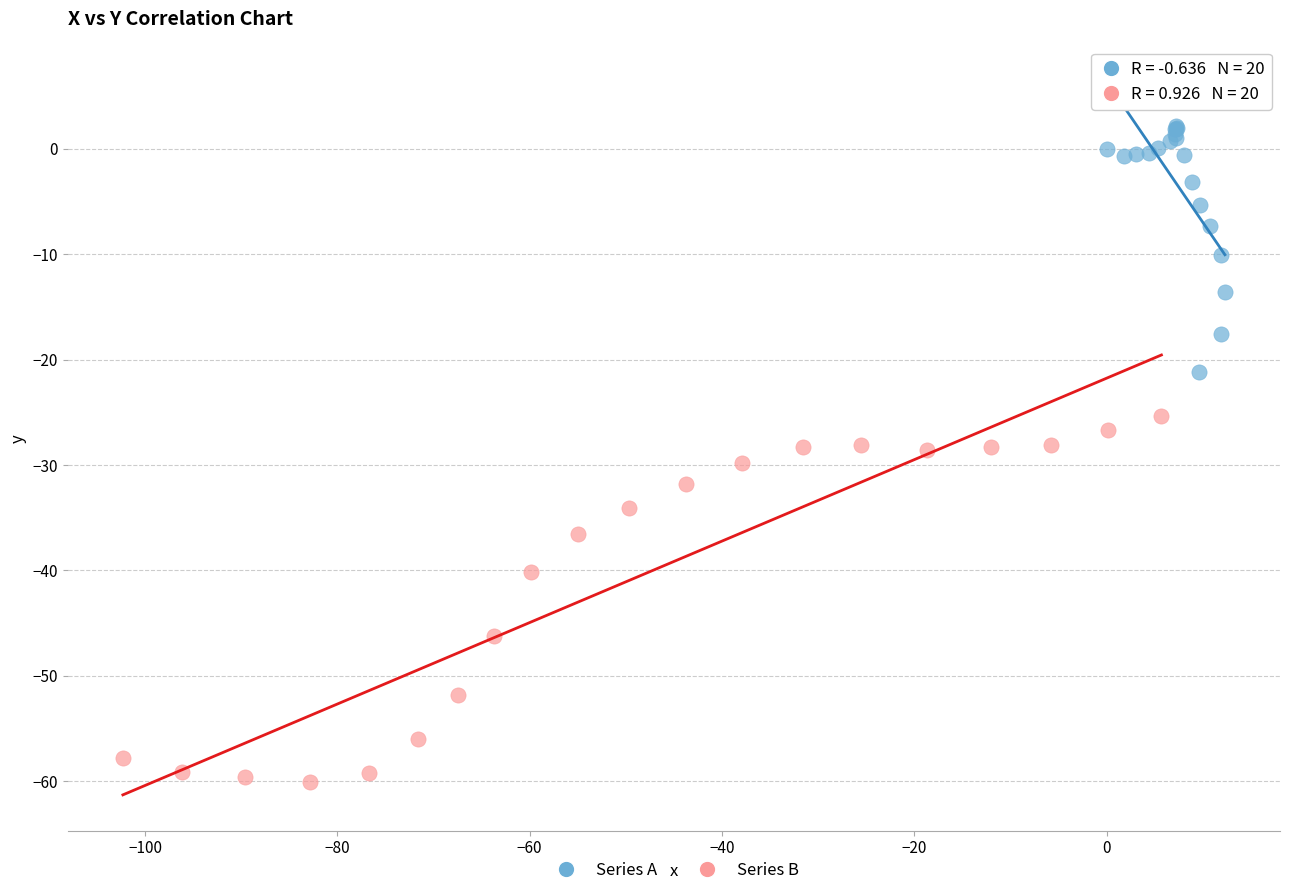

Which series reaches the minimum Y coordinate?

Series B